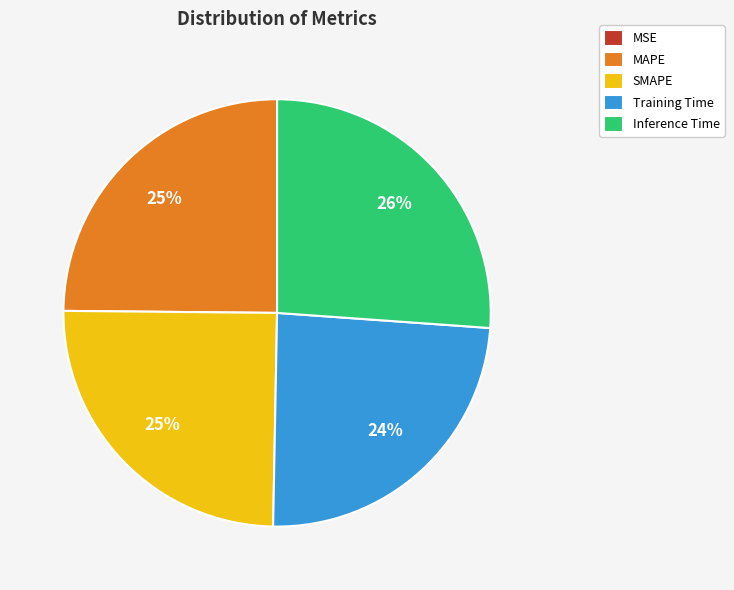

Is it true that Training Time is 24% of the pie?

True